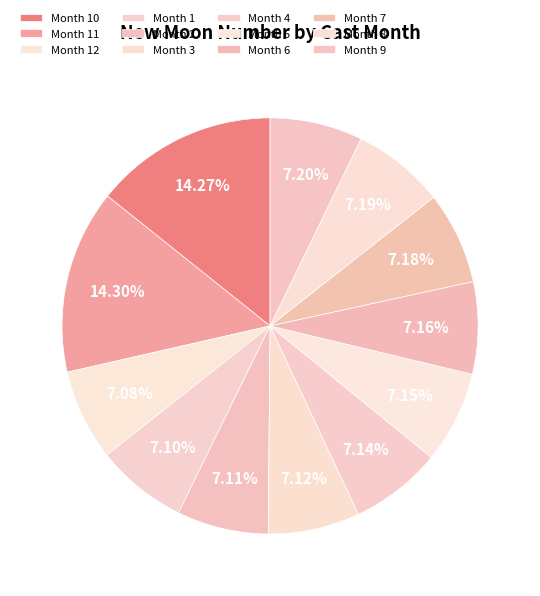

How many slices are in this pie chart?

12